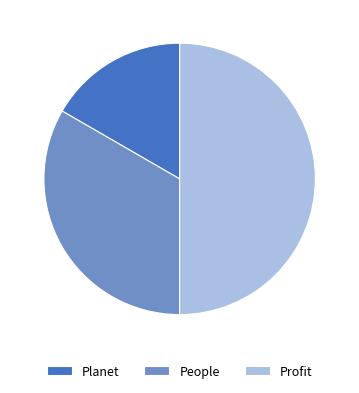

Do Planet and Profit together represent more than half of the pie?

Yes